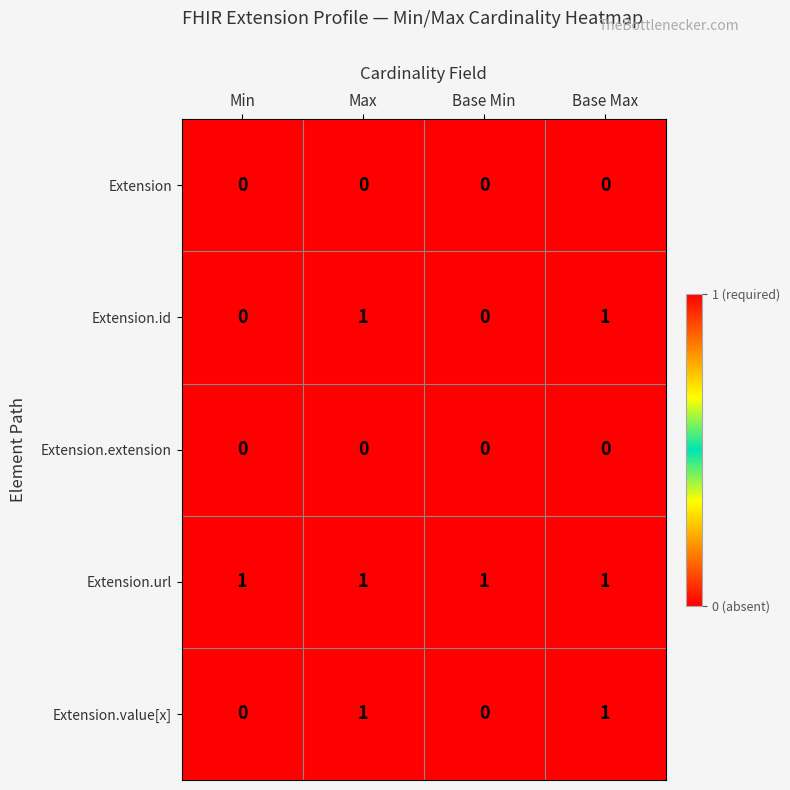

Is it true that Extension equals 0 at Min?

True